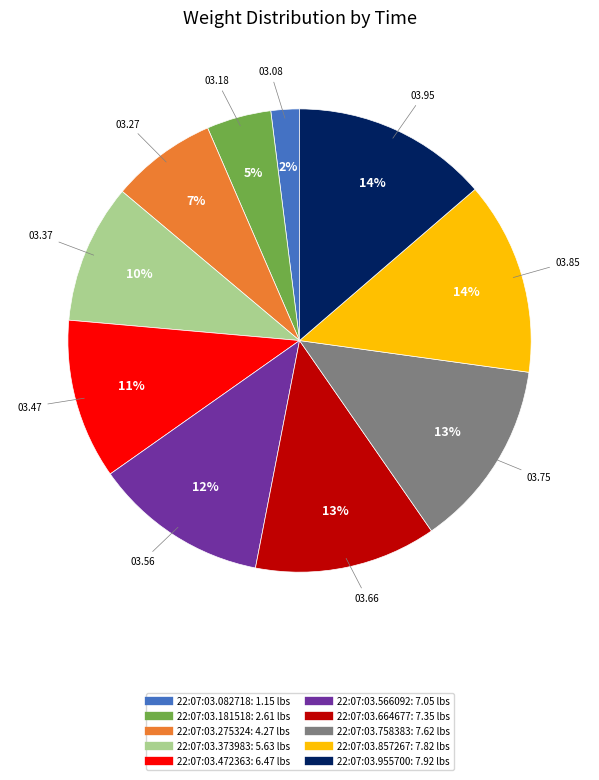

Count the number of slices in the pie.

10